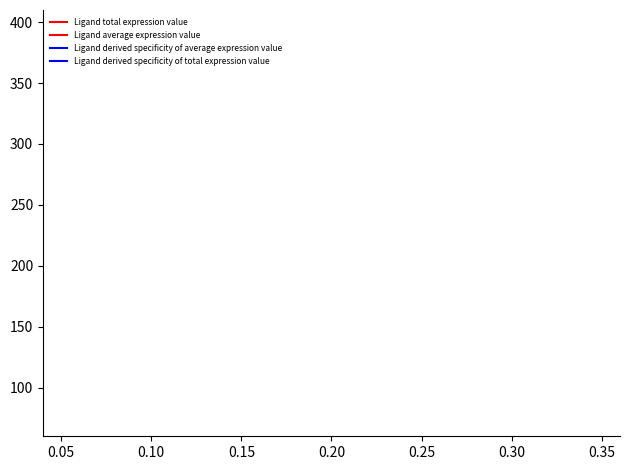

True or false: Ligand derived specificity of total expression value and Ligand derived specificity of average expression value cross at least once.

False